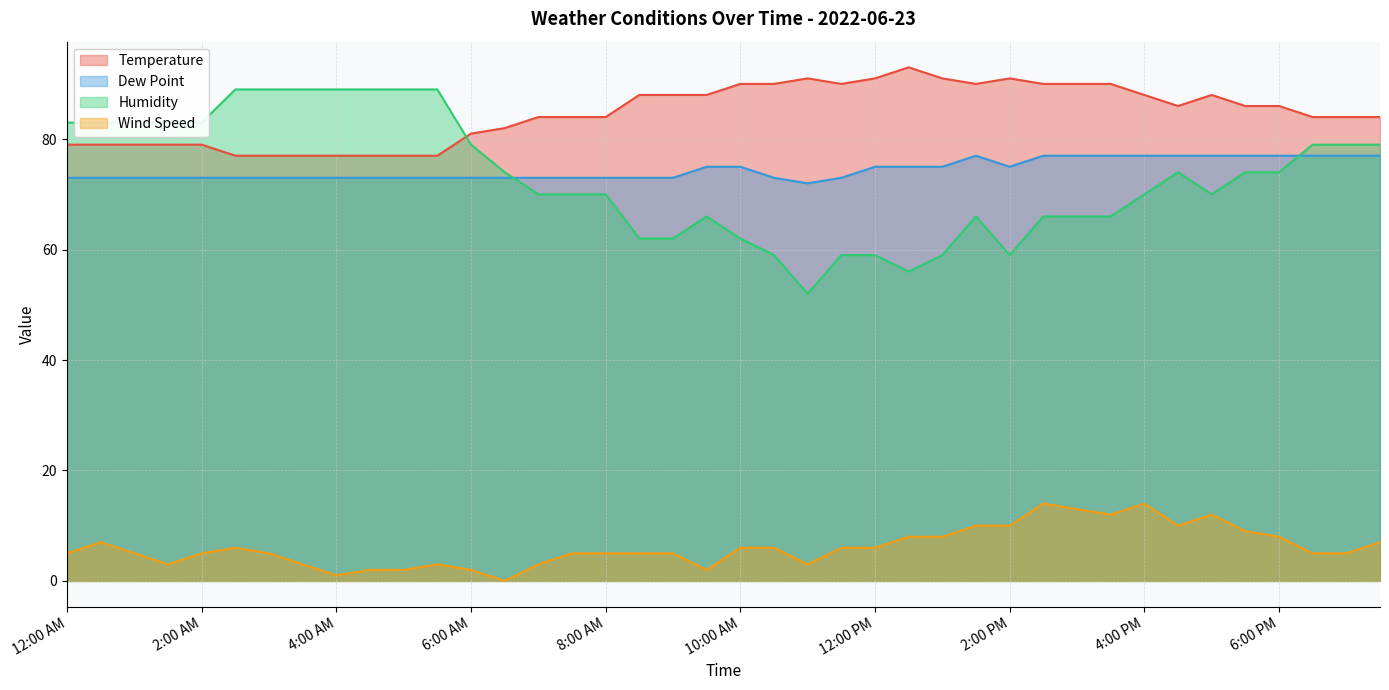

In Wind Speed, how many points are higher than both neighbors (excluding endpoints)?

6